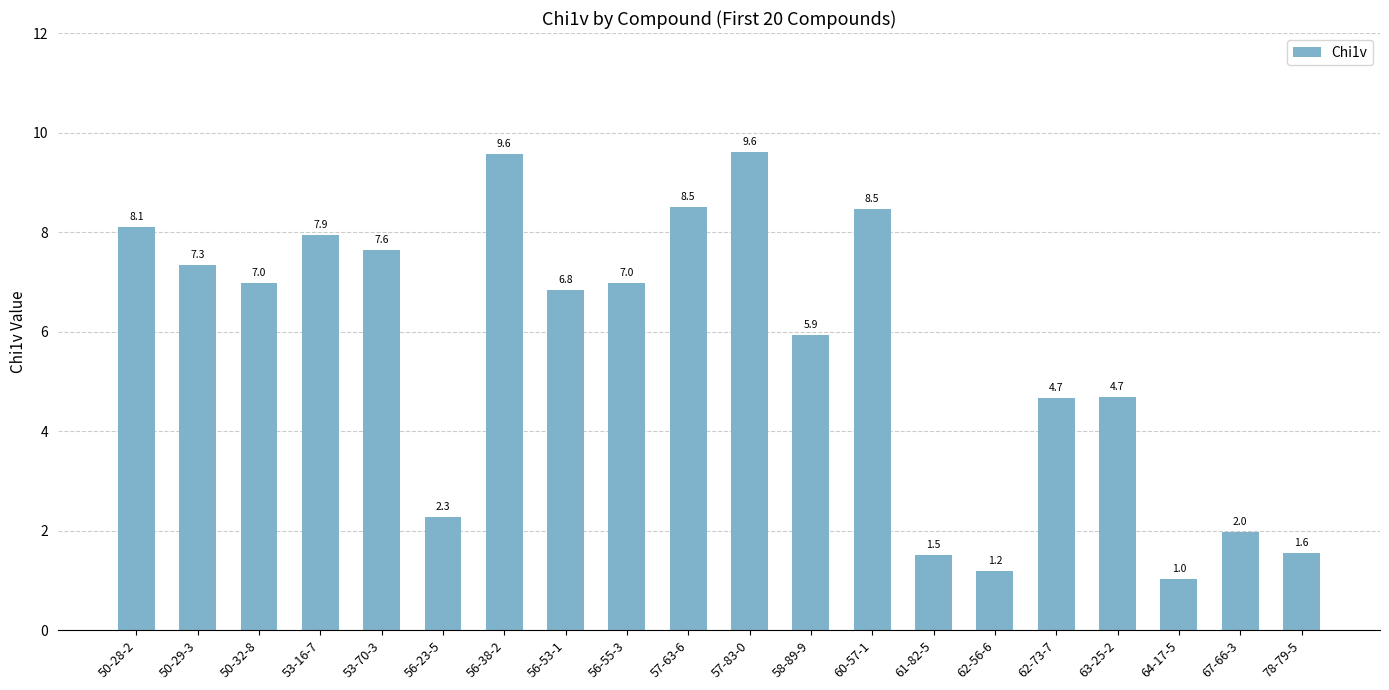

What position from the right is 57-63-6?

11